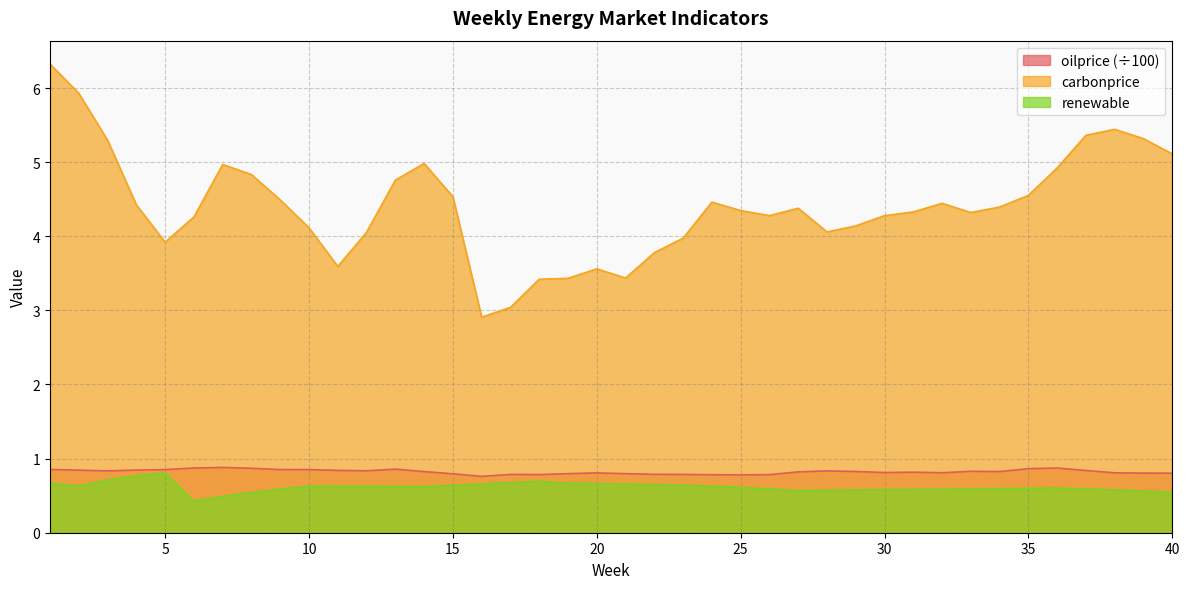

List the labels in order of carbonprice value, largest first.

1, 2, 38, 37, 39, 3, 40, 14, 7, 36, 8, 13, 35, 15, 9, 24, 32, 4, 34, 27, 25, 31, 33, 26, 30, 6, 29, 10, 28, 12, 23, 5, 22, 11, 20, 21, 19, 18, 17, 16